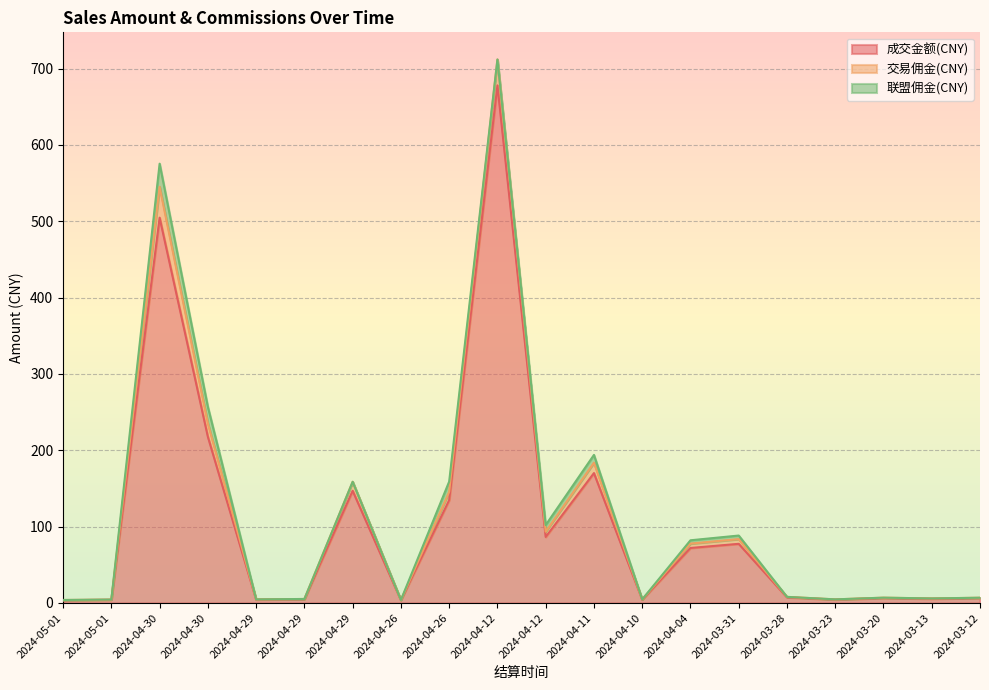

What are all the series names shown in the legend?

成交金额(CNY), 交易佣金(CNY), 联盟佣金(CNY)